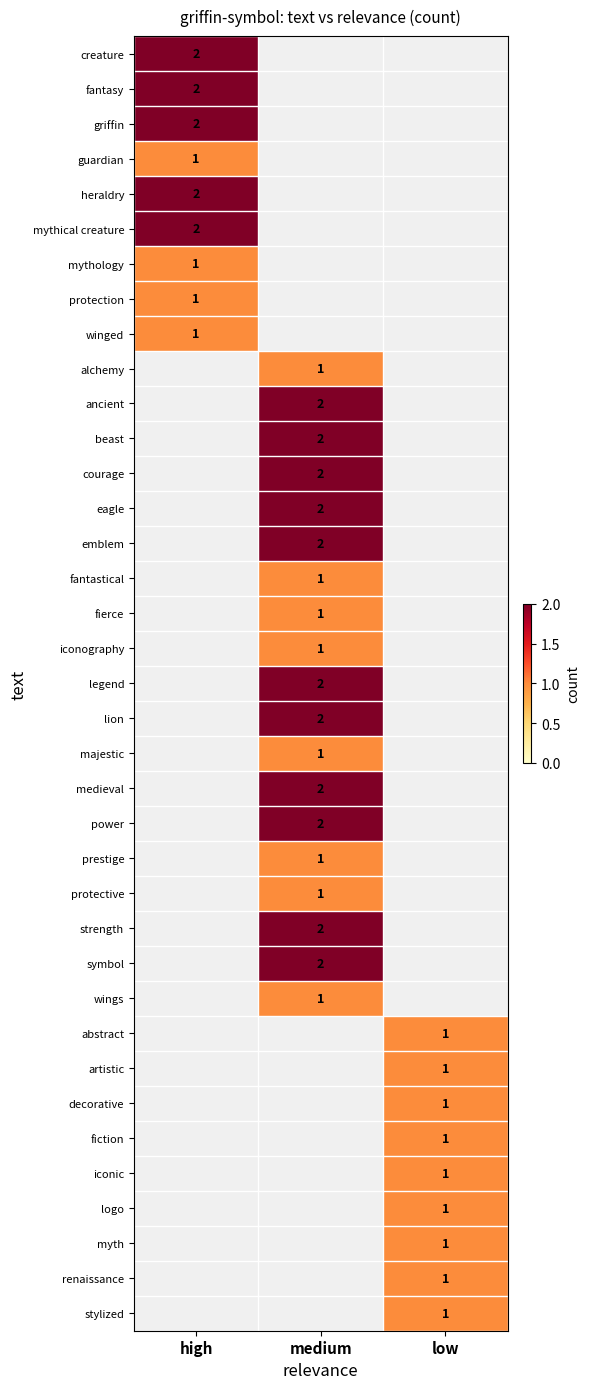

The fantasy series shows 2 at high. True or false?

True